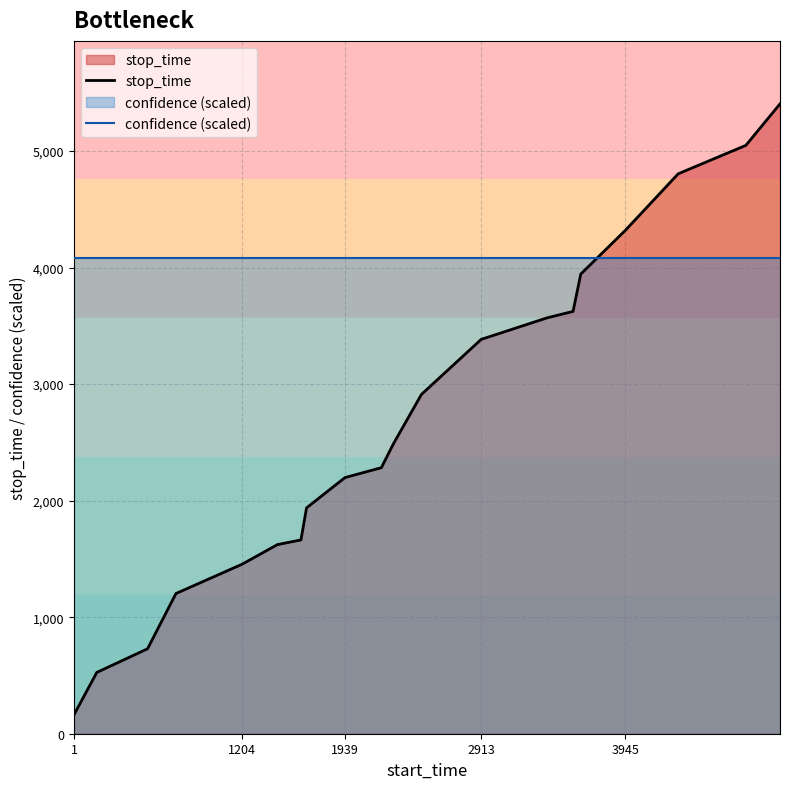

How many lines are shown in the chart?

2